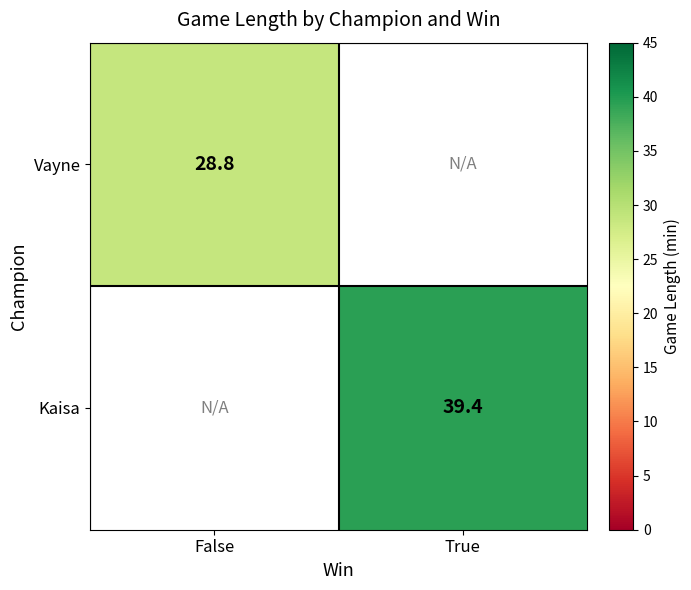

Is it true that Kaisa equals 10.6 at True?

False